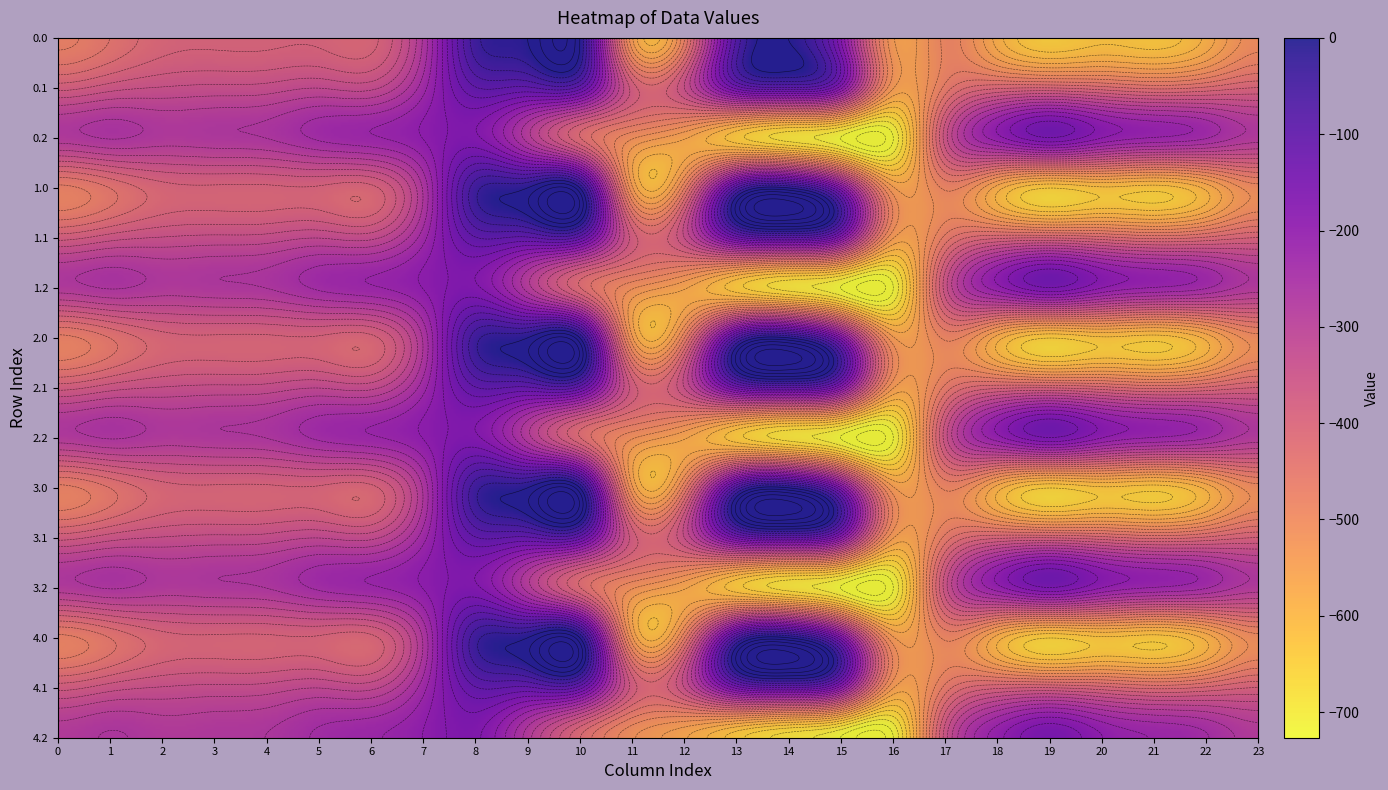

At how many categories does at least one series exceed -446?

23